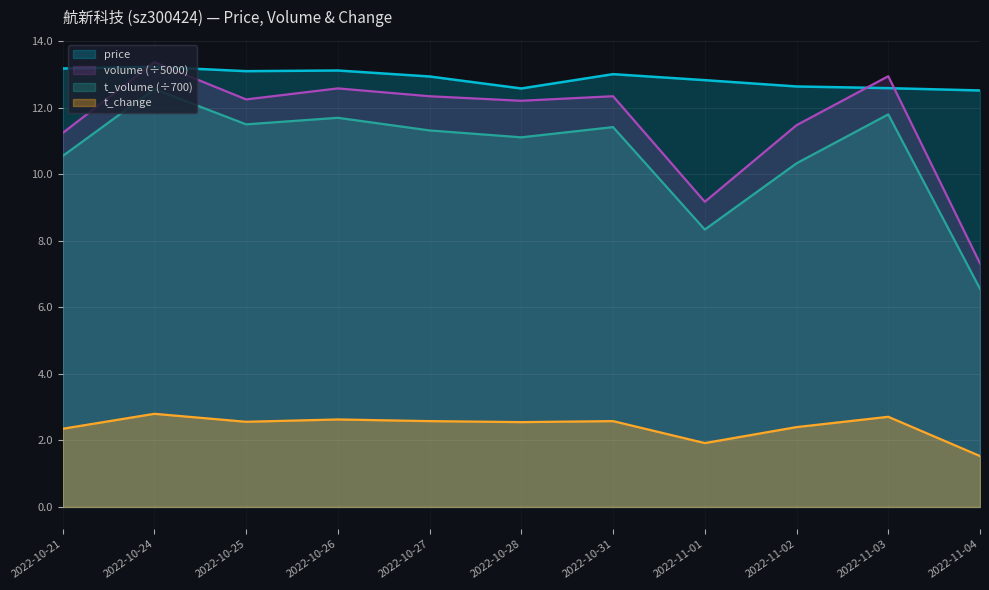

True or false: t_volume has a value of 11.3 at 2022-10-27.

True